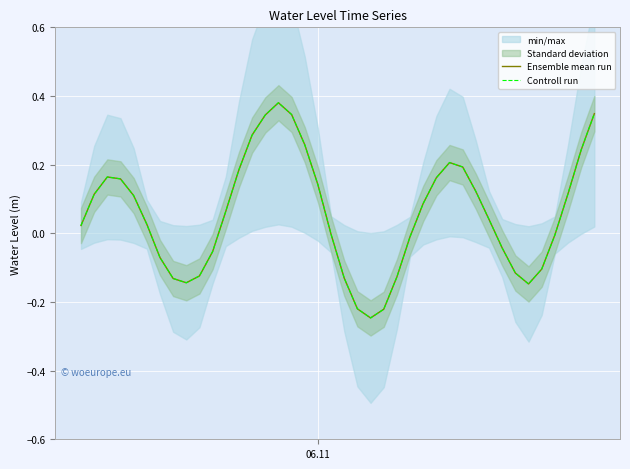

Where does the Controll run series first go above 0?

06.11